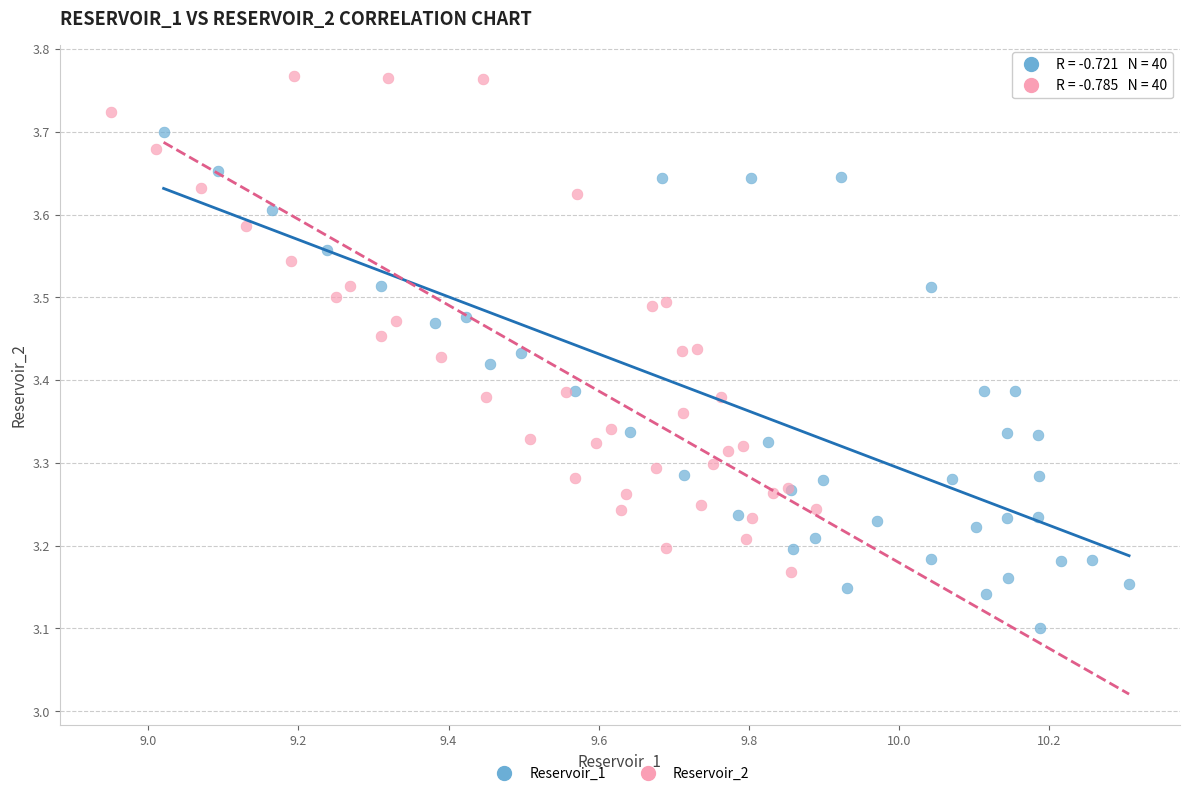

Which series contains the highest Y value?

Reservoir_2